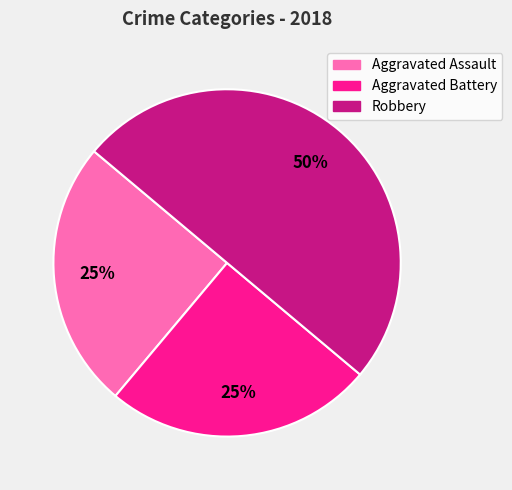

Approximately how many times larger is the value at Aggravated Battery compared to Aggravated Assault?

1.0